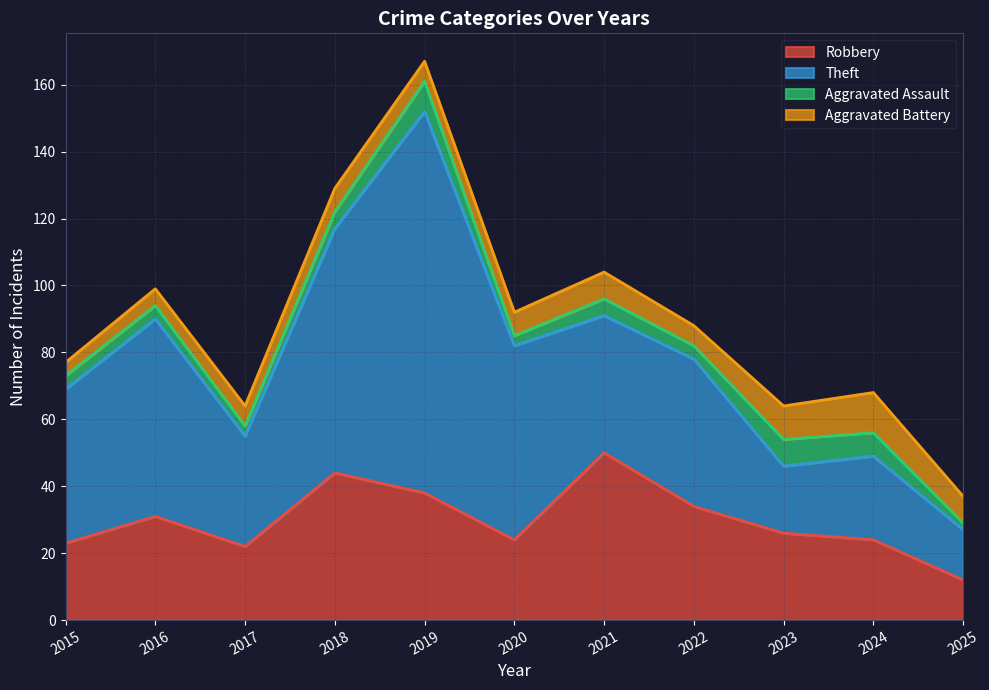

Is the value of Theft at 2022 greater than the value of Aggravated Assault at 2017?

Yes